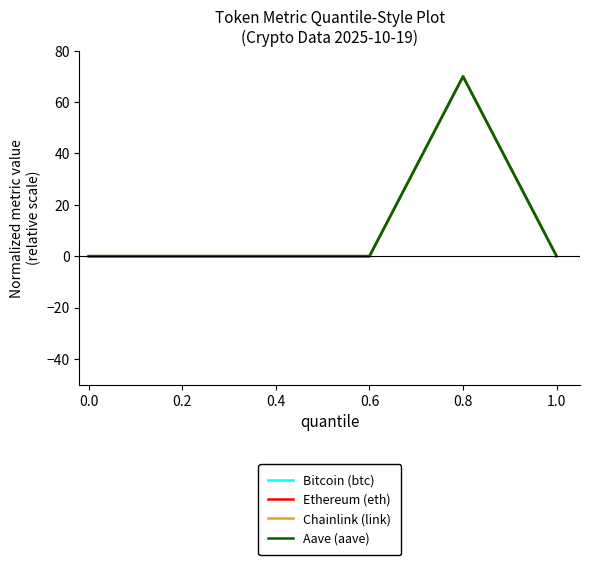

Which series changed the most between 0.2 and 0.8?

Chainlink (link)